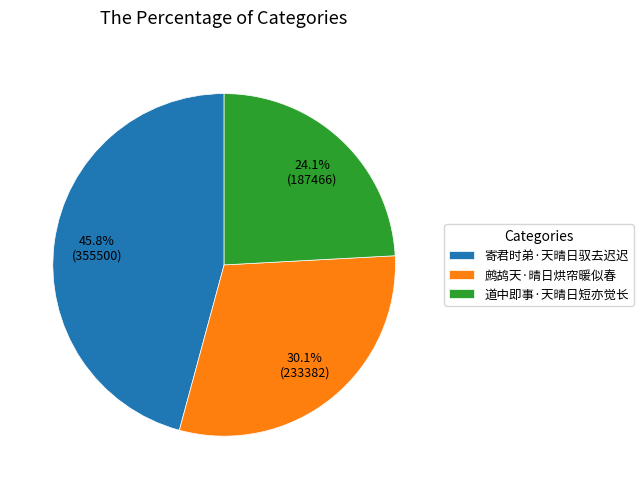

The 寄君时弟·天晴日驭去迟迟 slice represents 38% of the pie. True or false?

False